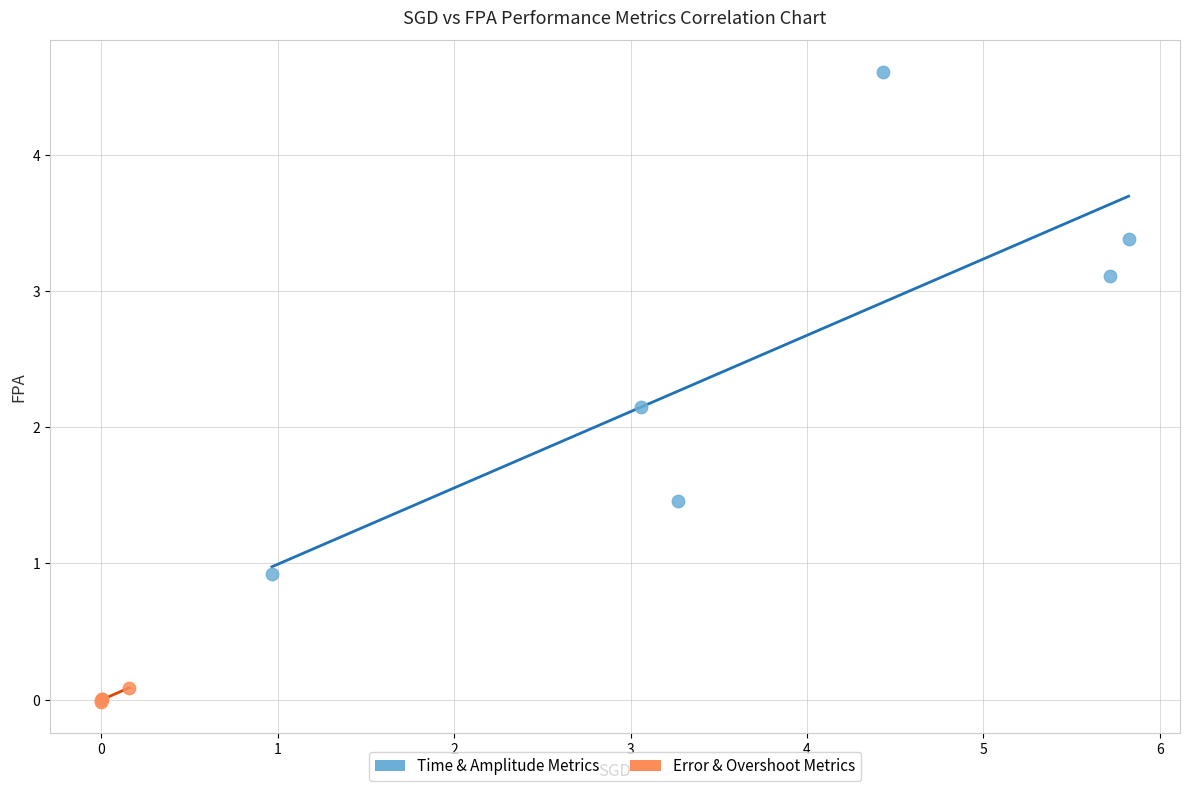

Which series contains the lowest Y value?

Error & Overshoot Metrics